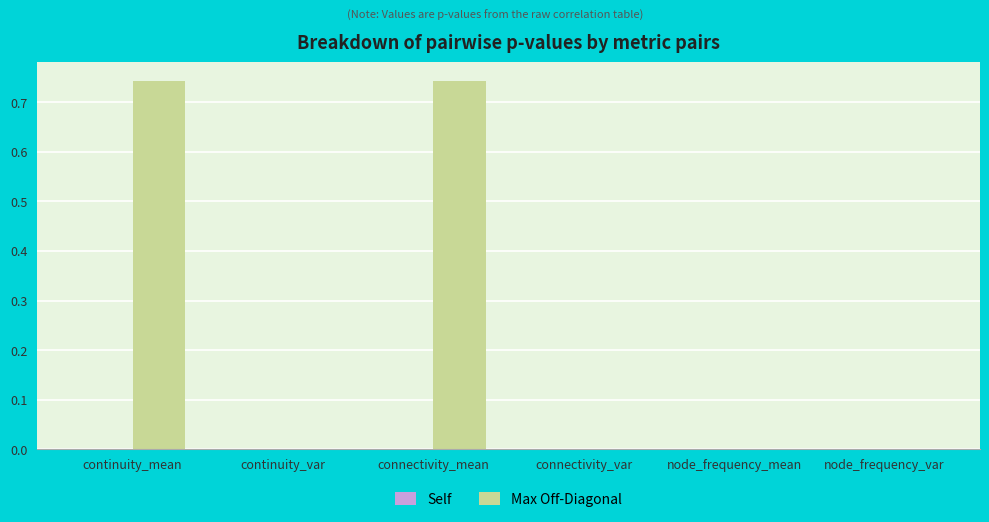

What is the sum of all values?

1.5